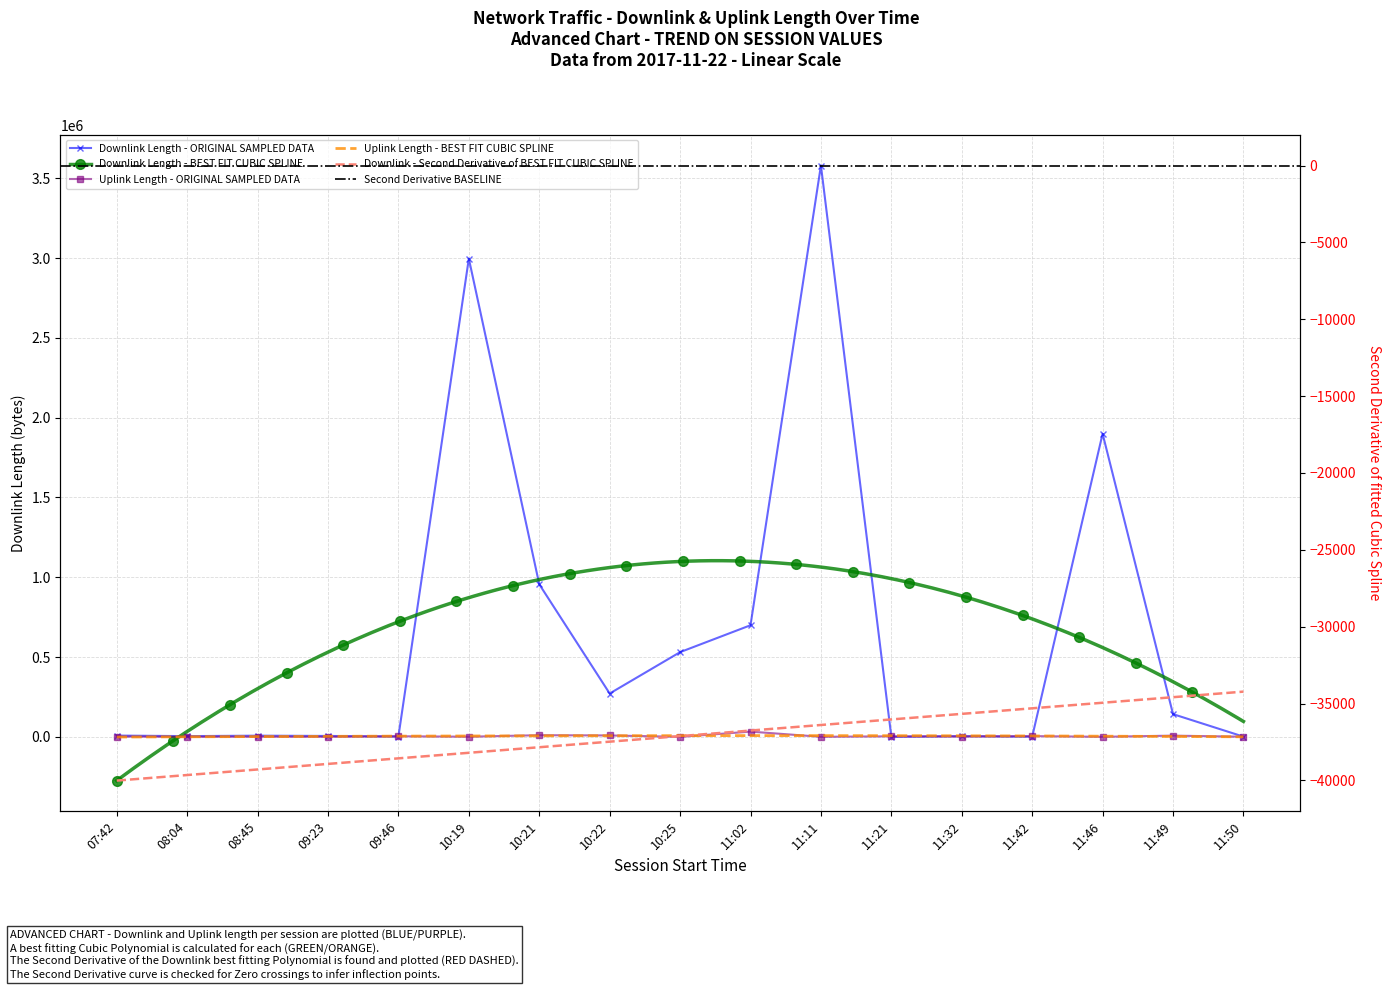

Where do uplink_length and downlink_length first cross each other?

09:23 and 09:46